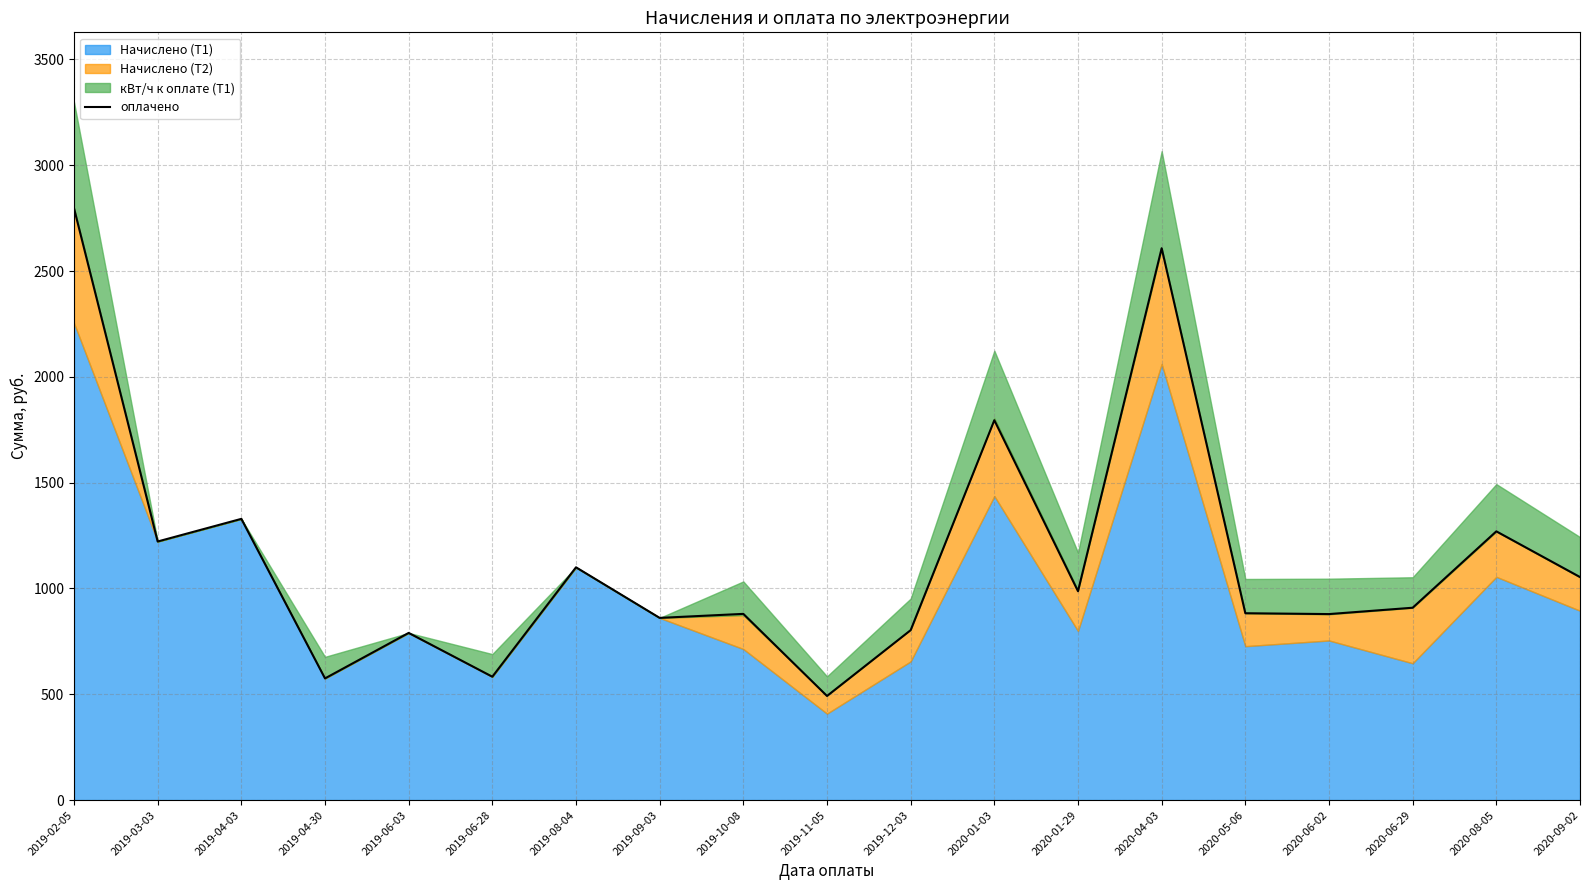

Where is оплачено nearest to the value 1644?

2020-01-03